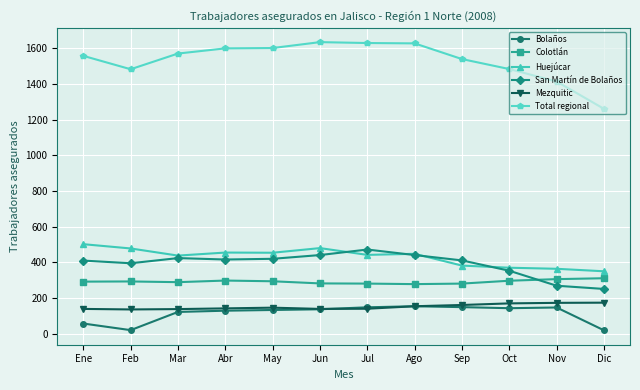

What is the lowest value of the Colotlán series?

277